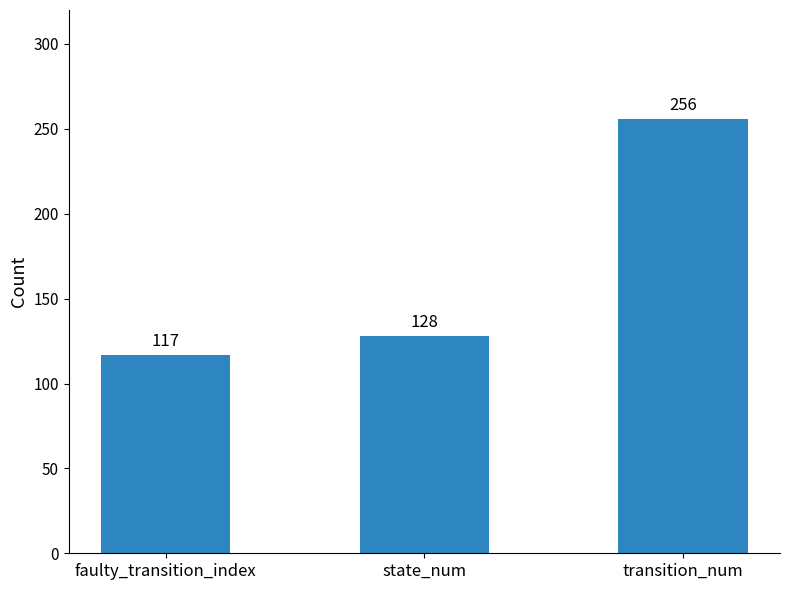

What is the smallest value displayed?

117